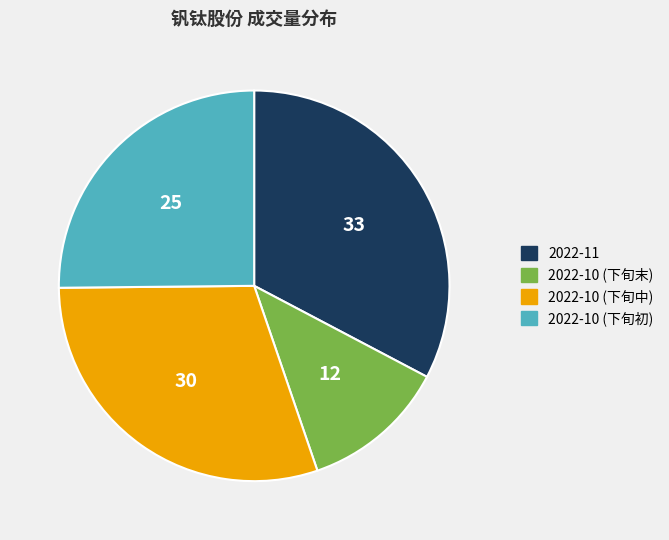

How many segments does this pie chart have?

4